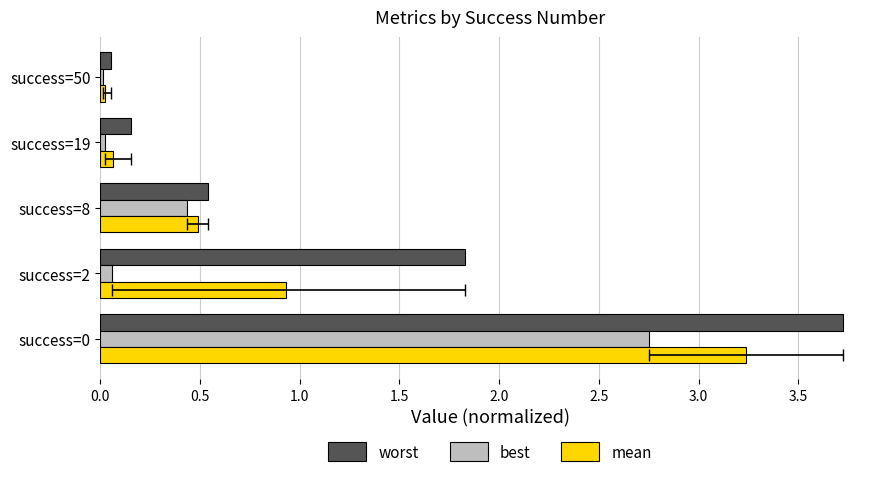

List the series in order of their overall mean, lowest first.

best, mean, worst